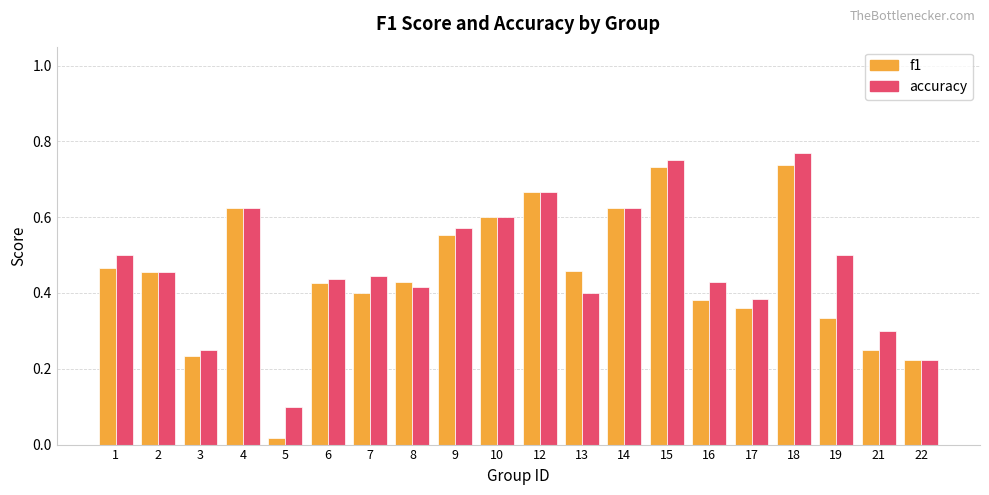

Between 18 and 22, which series saw the biggest shift?

accuracy